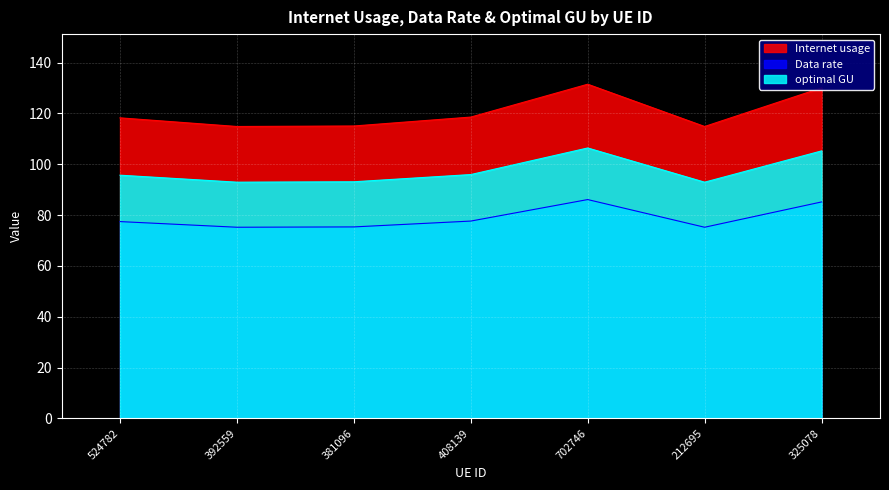

What is the label of the 3rd point from the right?

702746